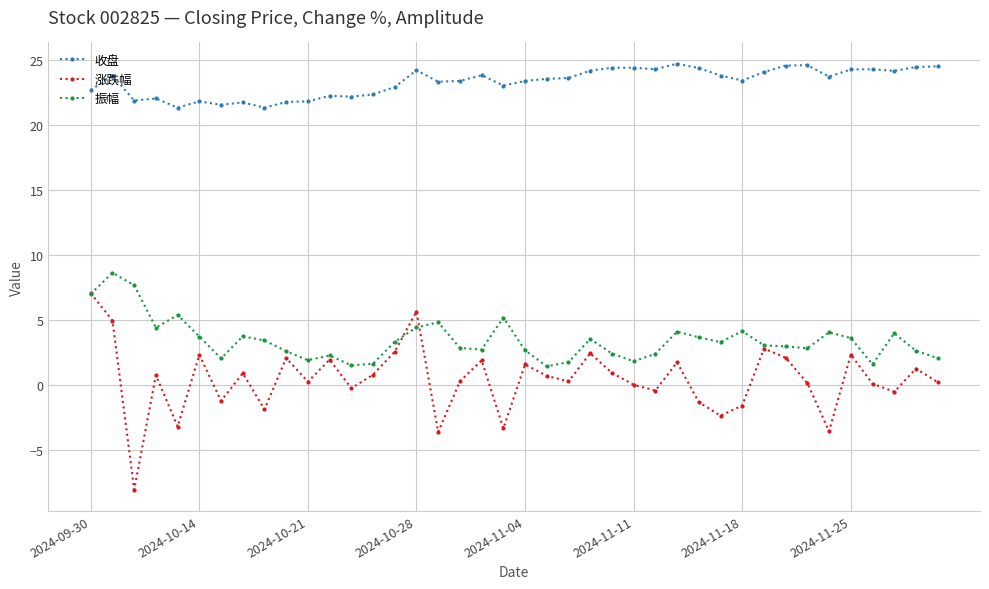

Does the chart have visible grid lines?

Yes